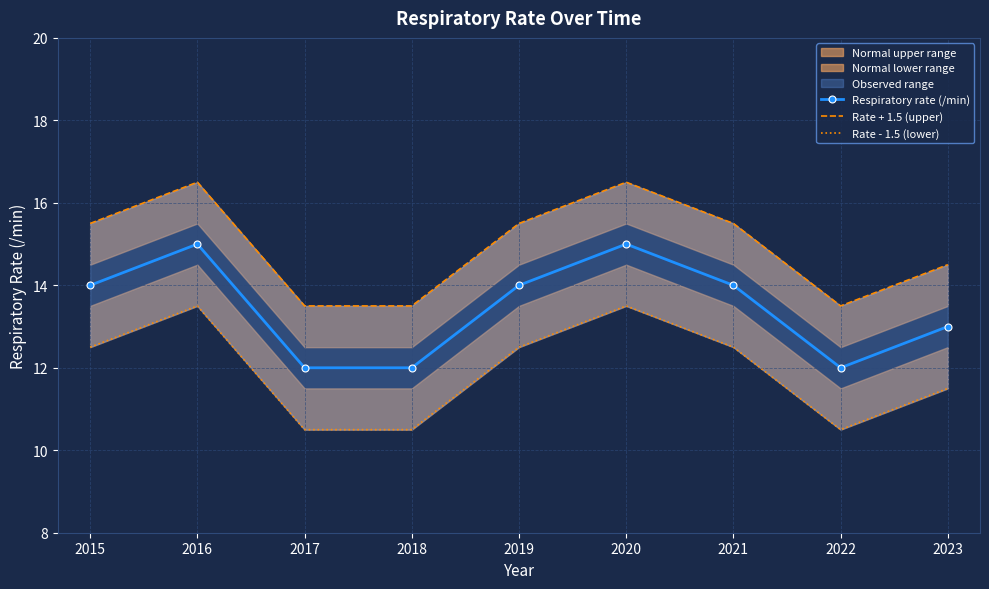

True or false: Rate + 1.5 (upper) has more than 0 points higher than both neighbors.

True